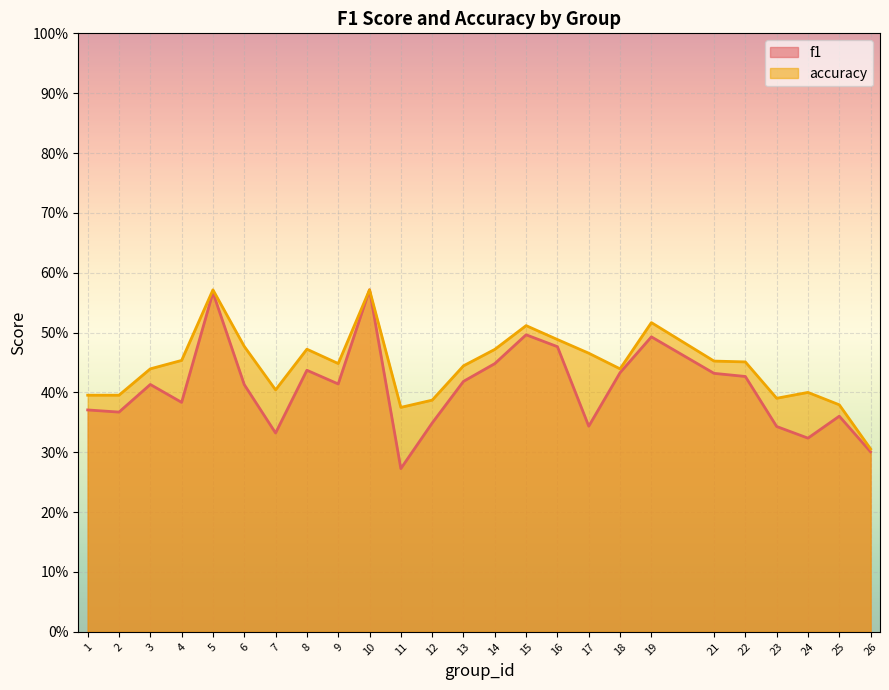

What is the highest value of the accuracy series?

0.6